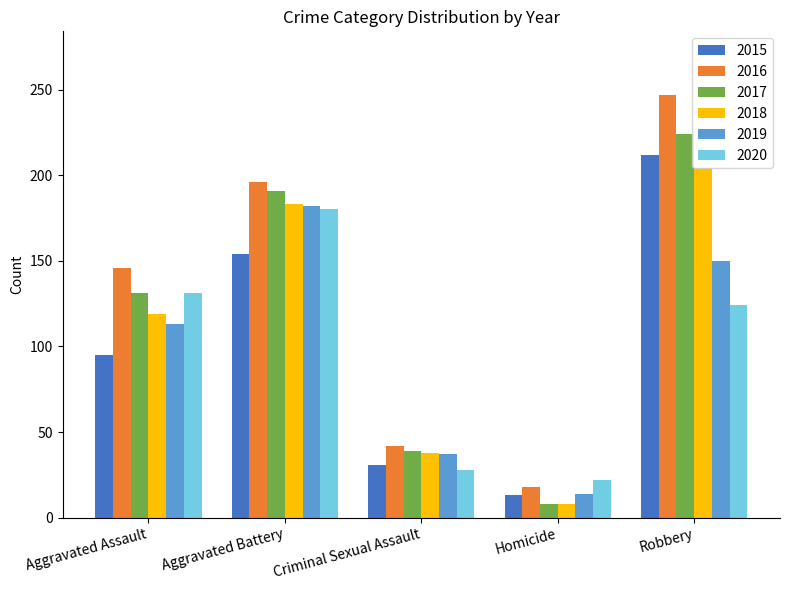

How many groups of bars are there?

5